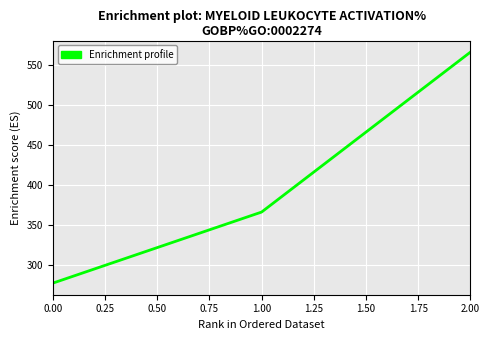

List the labels in order of value, smallest first.

0.00, 1.00, 2.00